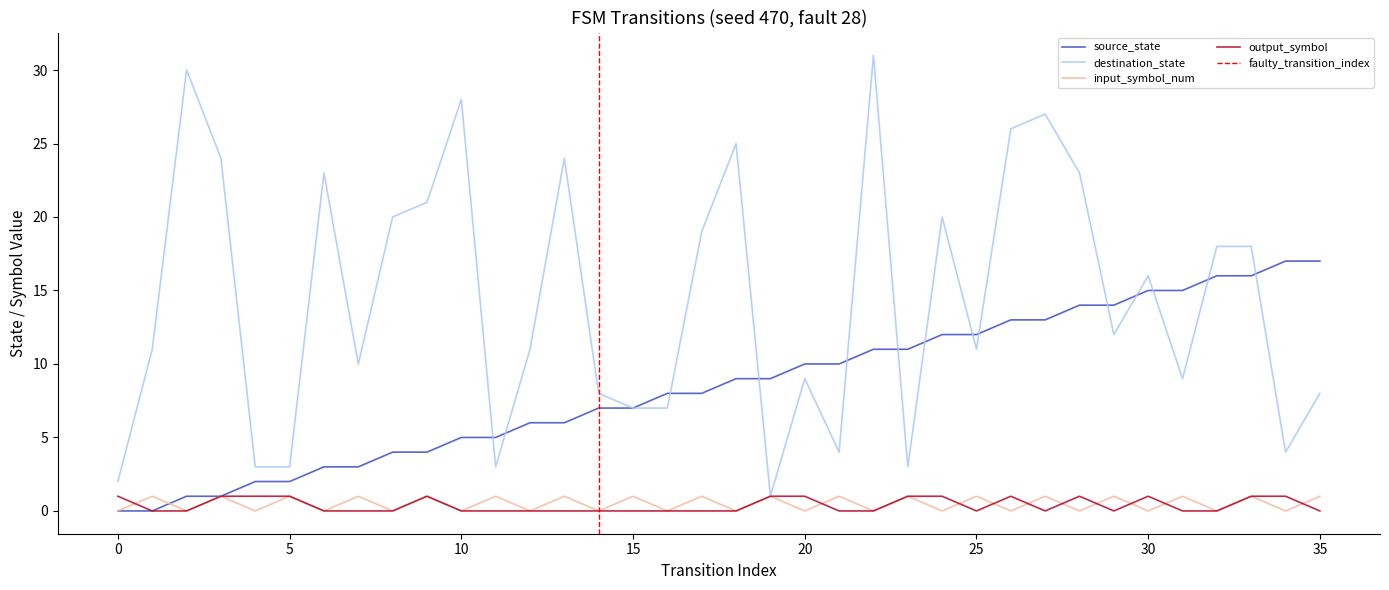

At how many categories does at least one series exceed 22?

10